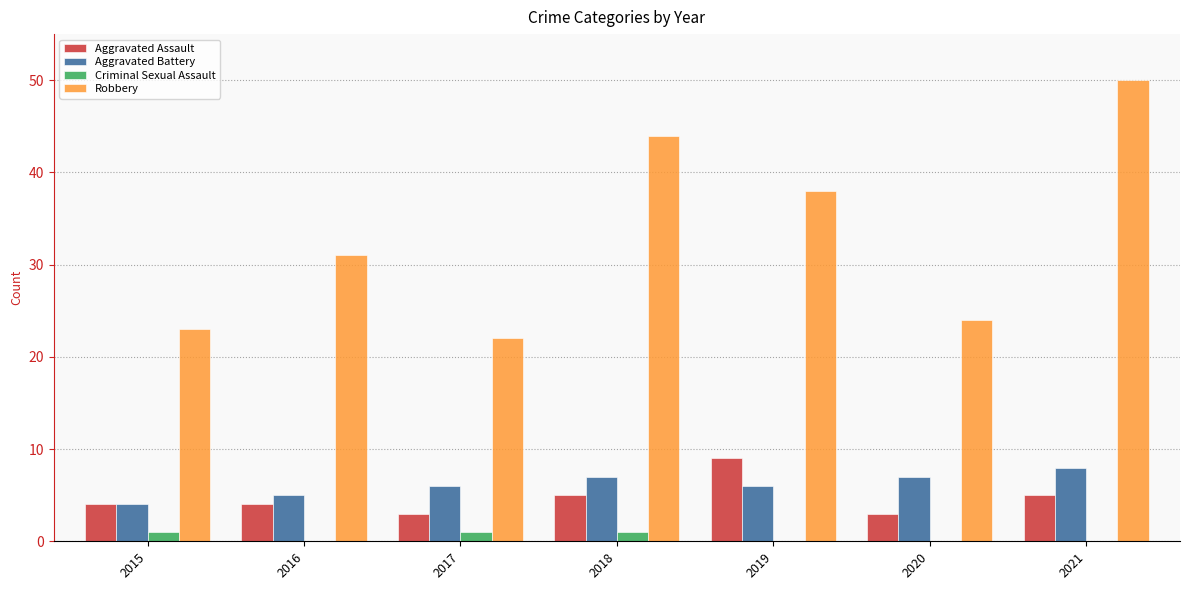

Count the number of categories in the chart.

7